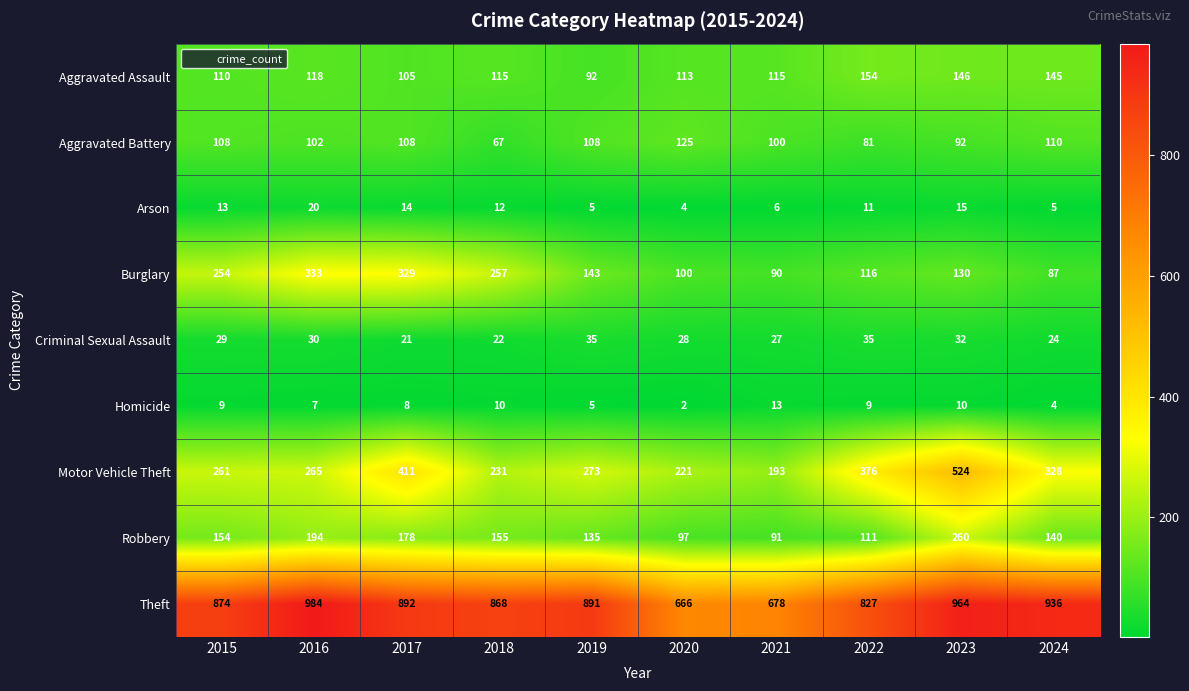

At which label is Aggravated Assault closest to 123?

2016